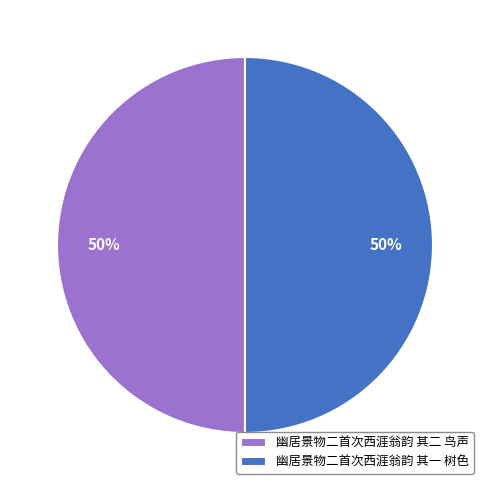

Combined, do 幽居景物二首次西涯翁韵 其二 鸟声 and 幽居景物二首次西涯翁韵 其一 树色 account for over 50%?

Yes